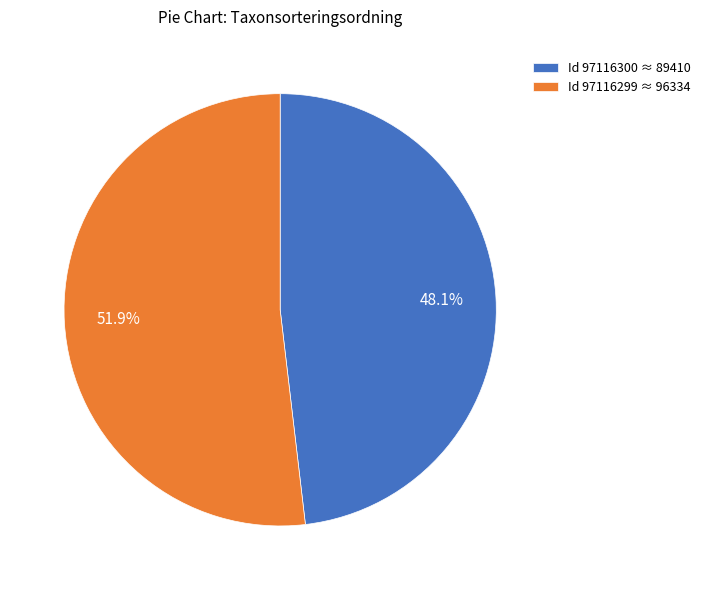

Is the sum of Id 97116300 ≈ 89410 and Id 97116299 ≈ 96334 greater than half?

Yes